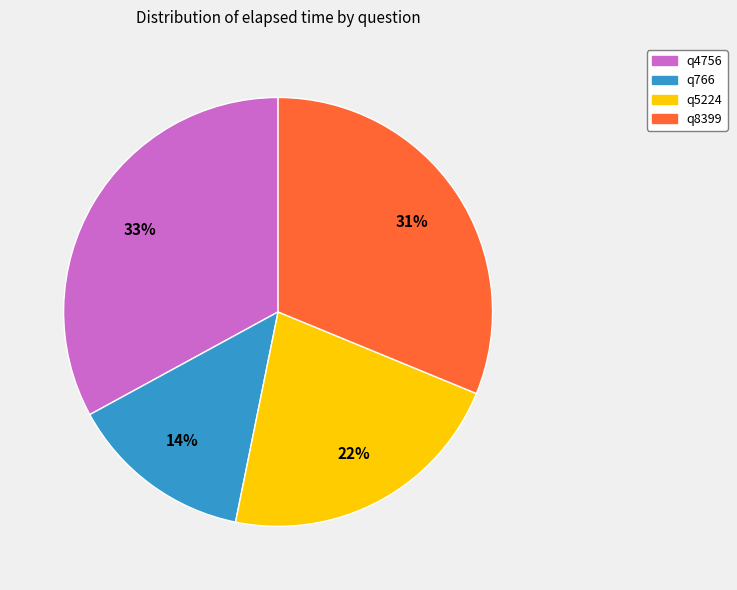

To the nearest percent, what percentage of the pie is q5224?

22%